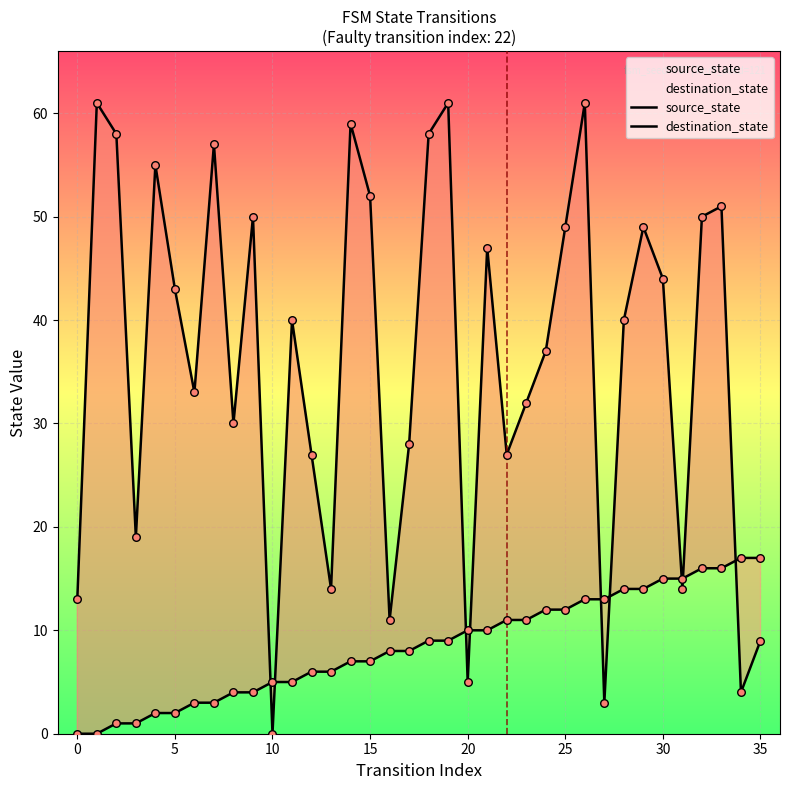

Is the value of source_state at 29 greater than the value of destination_state at 29?

No